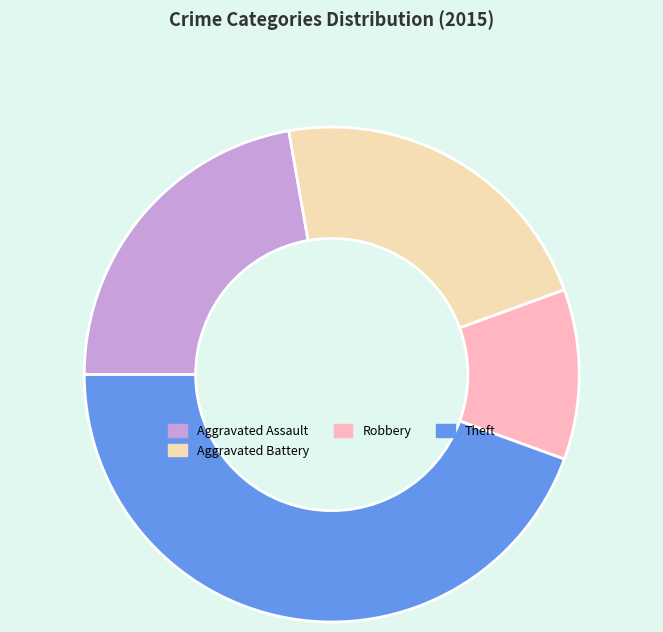

Combined, do Robbery and Aggravated Assault account for over 50%?

No